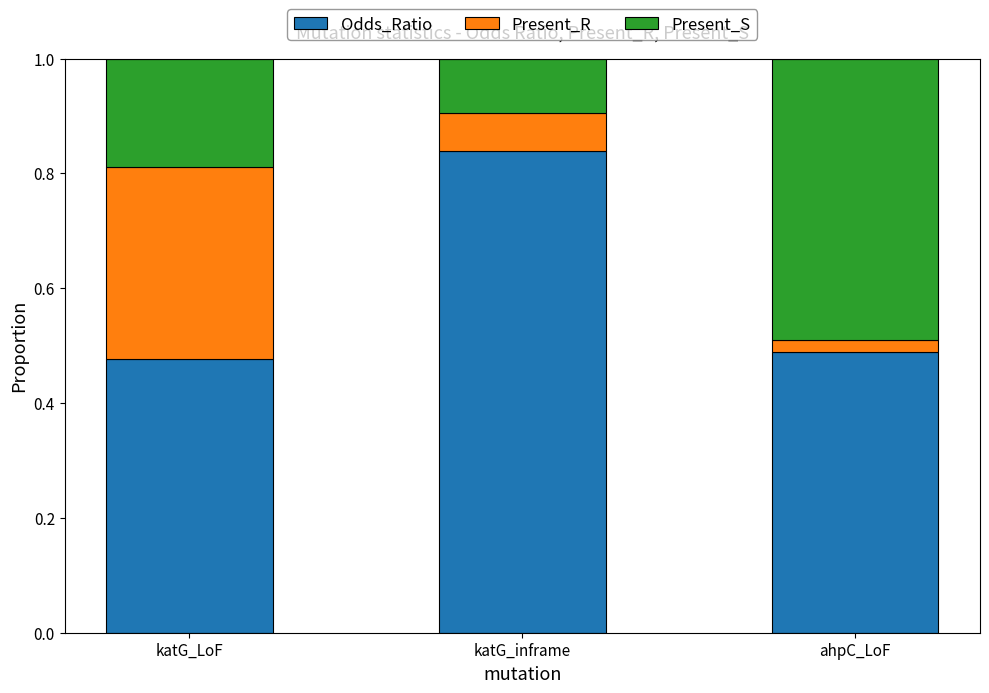

True or false: Odds_Ratio has a value of 0.1 at katG_LoF.

False